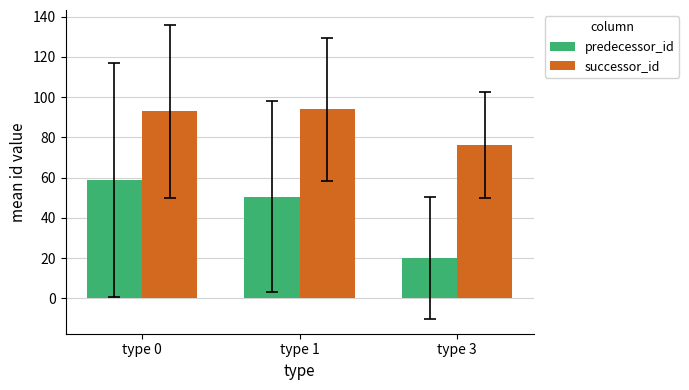

Which series changed the most between type 1 and type 3?

predecessor_id